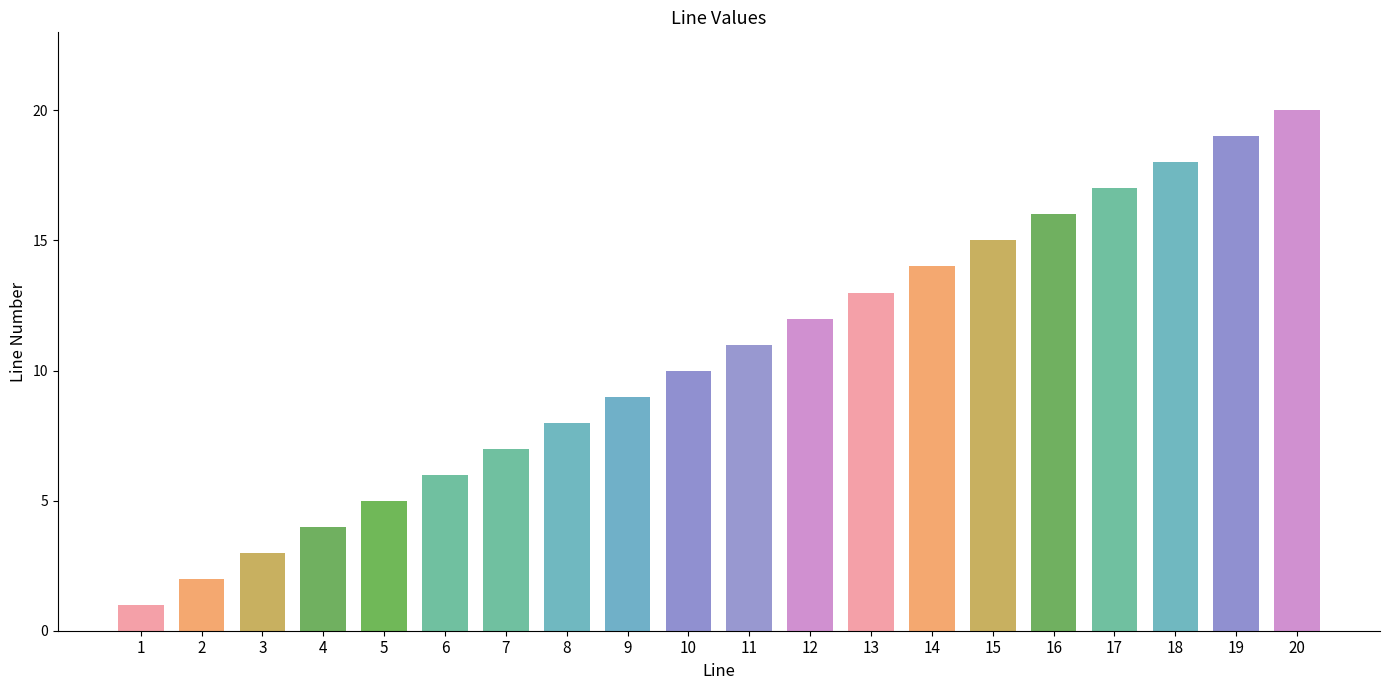

List the labels in order of value, largest first.

20, 19, 18, 17, 16, 15, 14, 13, 12, 11, 10, 9, 8, 7, 6, 5, 4, 3, 2, 1